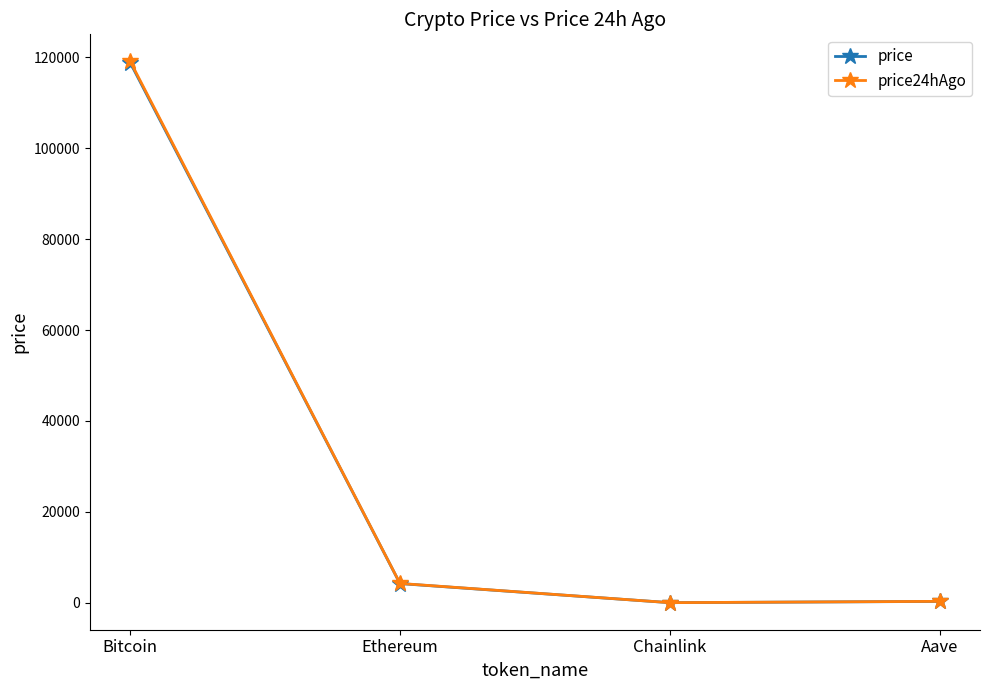

True or false: price and price24hAgo intersect in this chart.

False